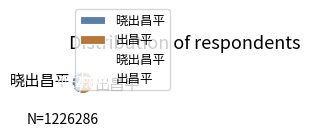

To the nearest percent, what is the combined percentage of 晓出昌平 and 出昌平?

100%